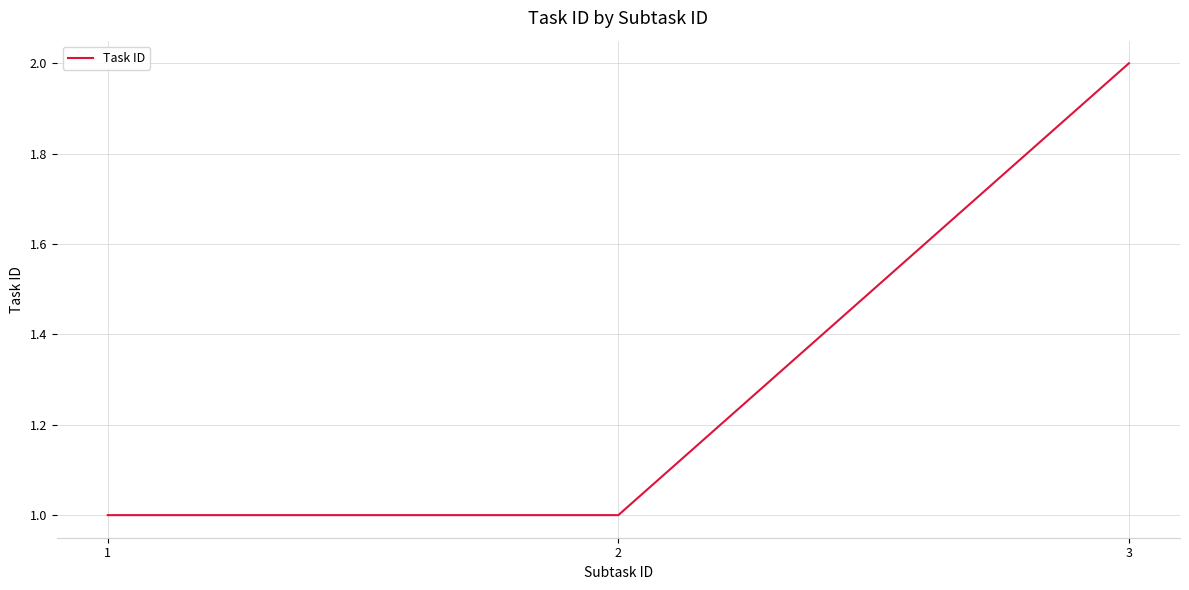

Is it true that the value at 1 is 1?

True